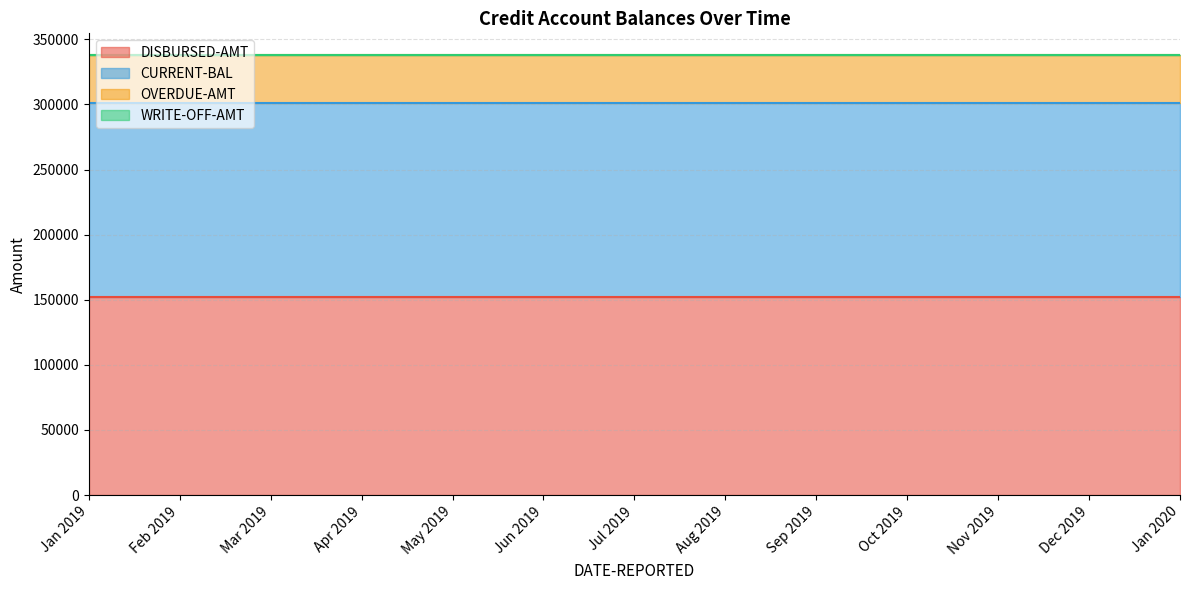

What is the lowest value of the OVERDUE-AMT series?

36290